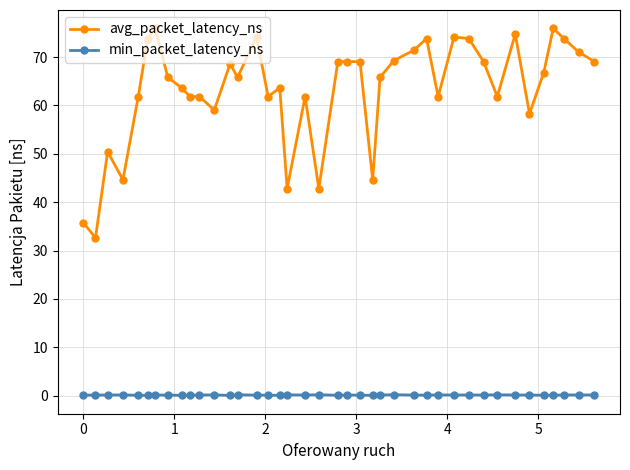

List the series in order of their peak value, highest first.

avg_packet_latency_ns, min_packet_latency_ns